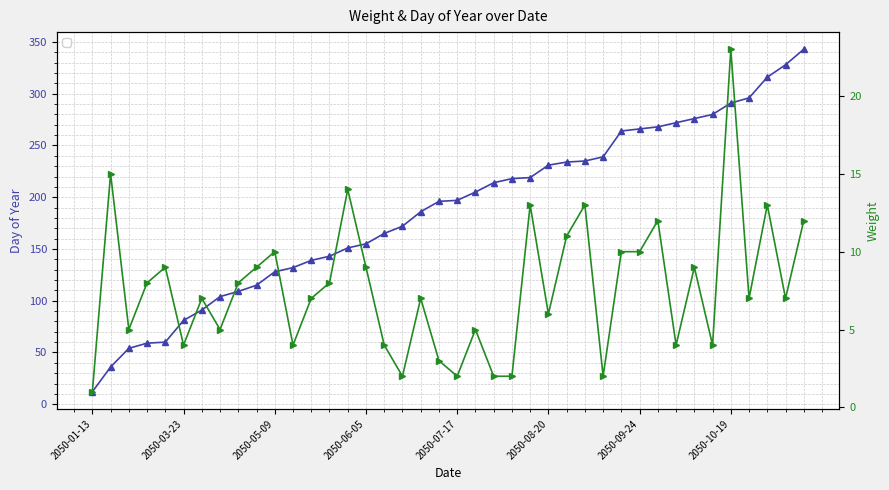

True or false: Day of Year has more than 2 points higher than both neighbors.

False